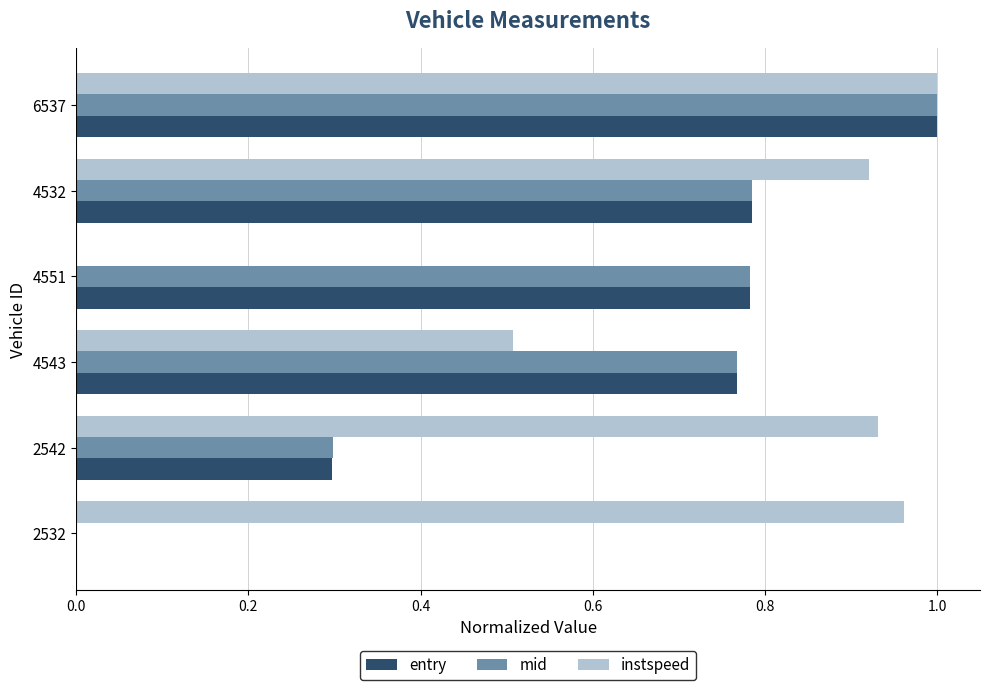

Is the value of mid at 6537 greater than the value of instspeed at 4532?

Yes